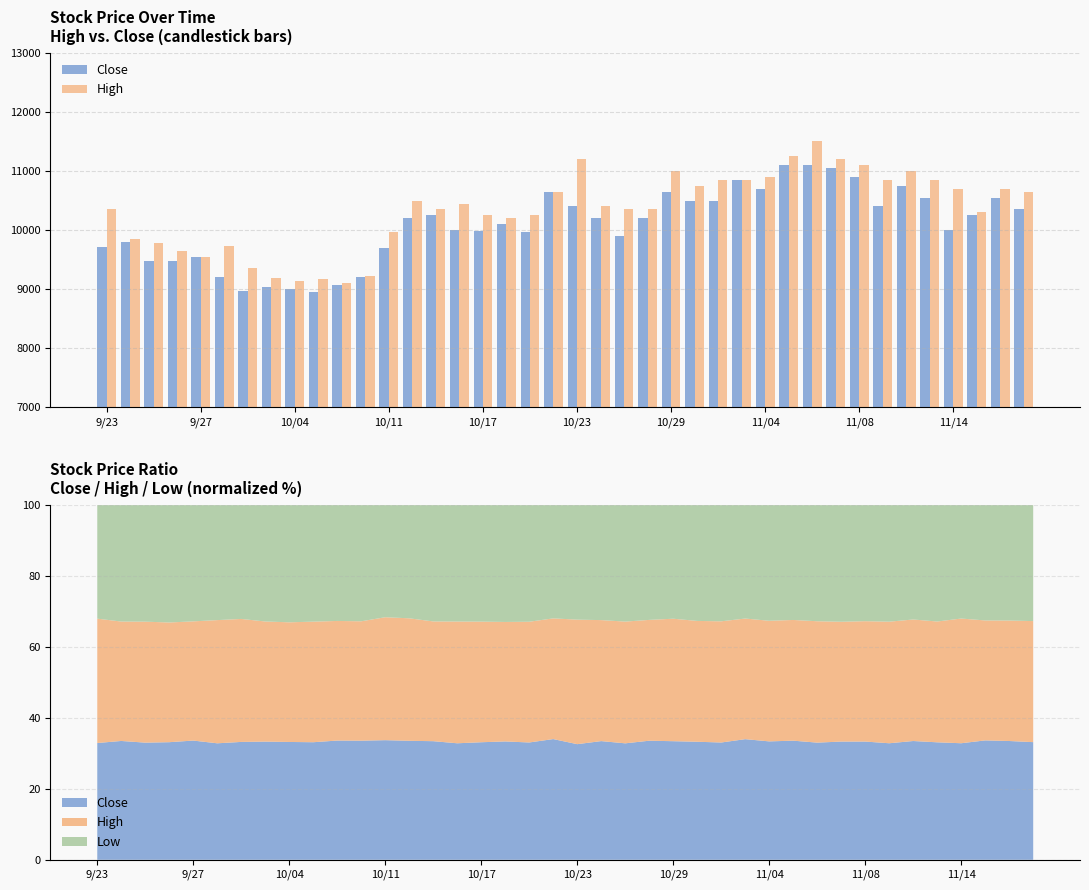

What is the spread (max minus min) of values at 10/11?

270